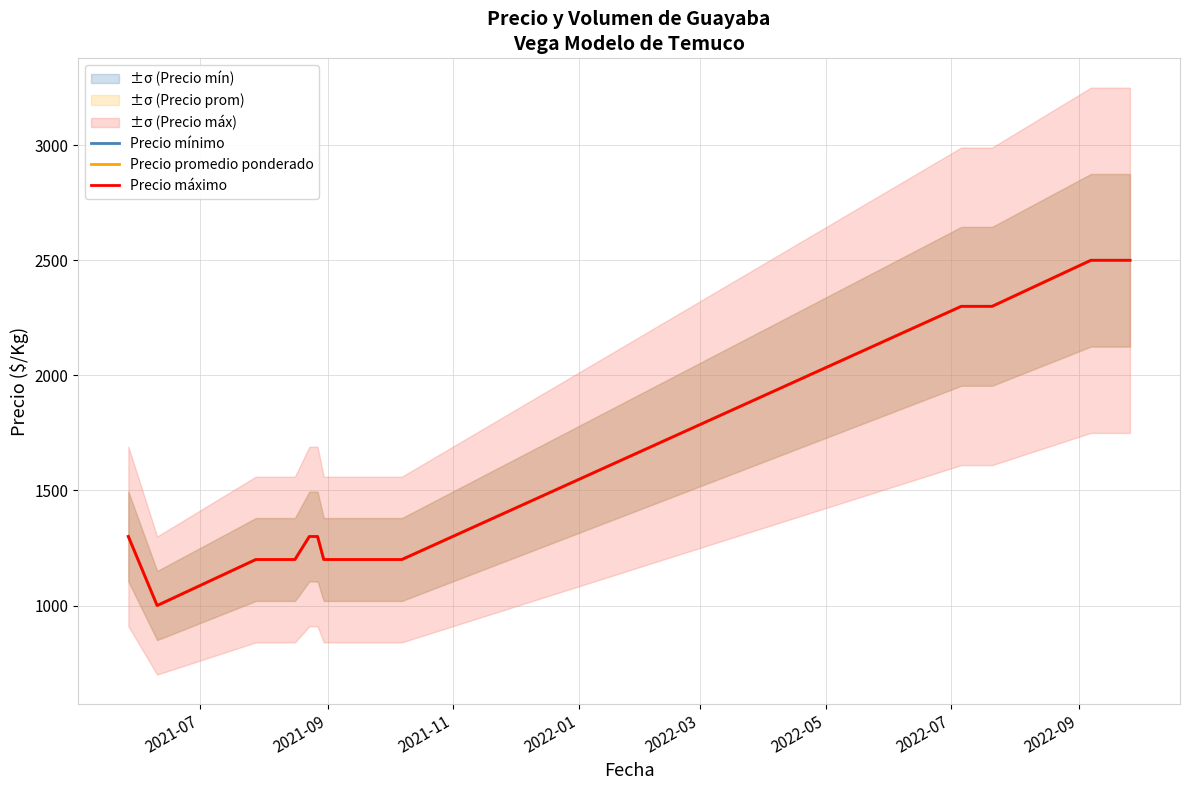

Count the number of categories in the chart.

21